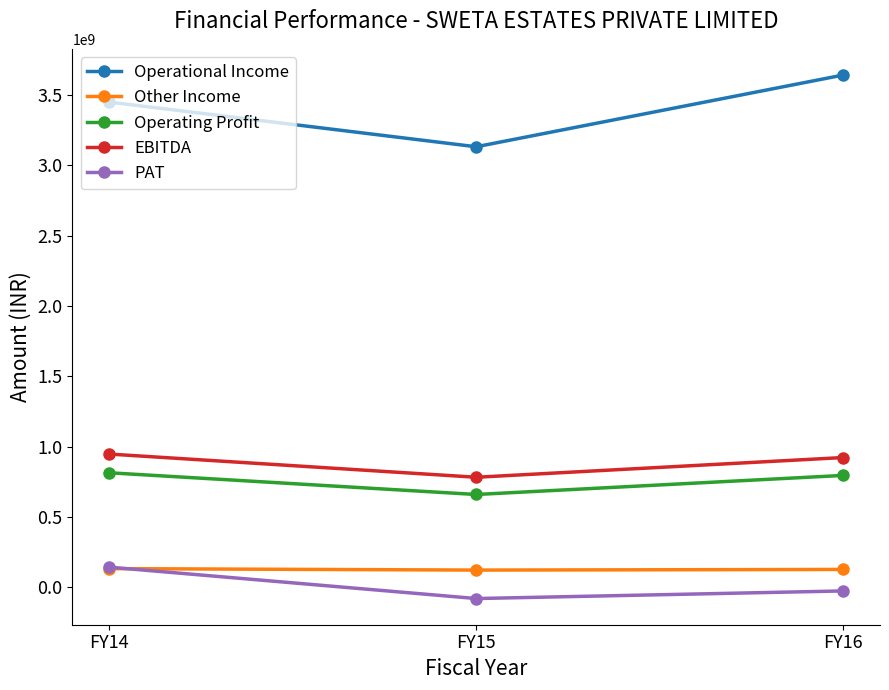

Does the chart display data point markers on the line(s)?

Yes